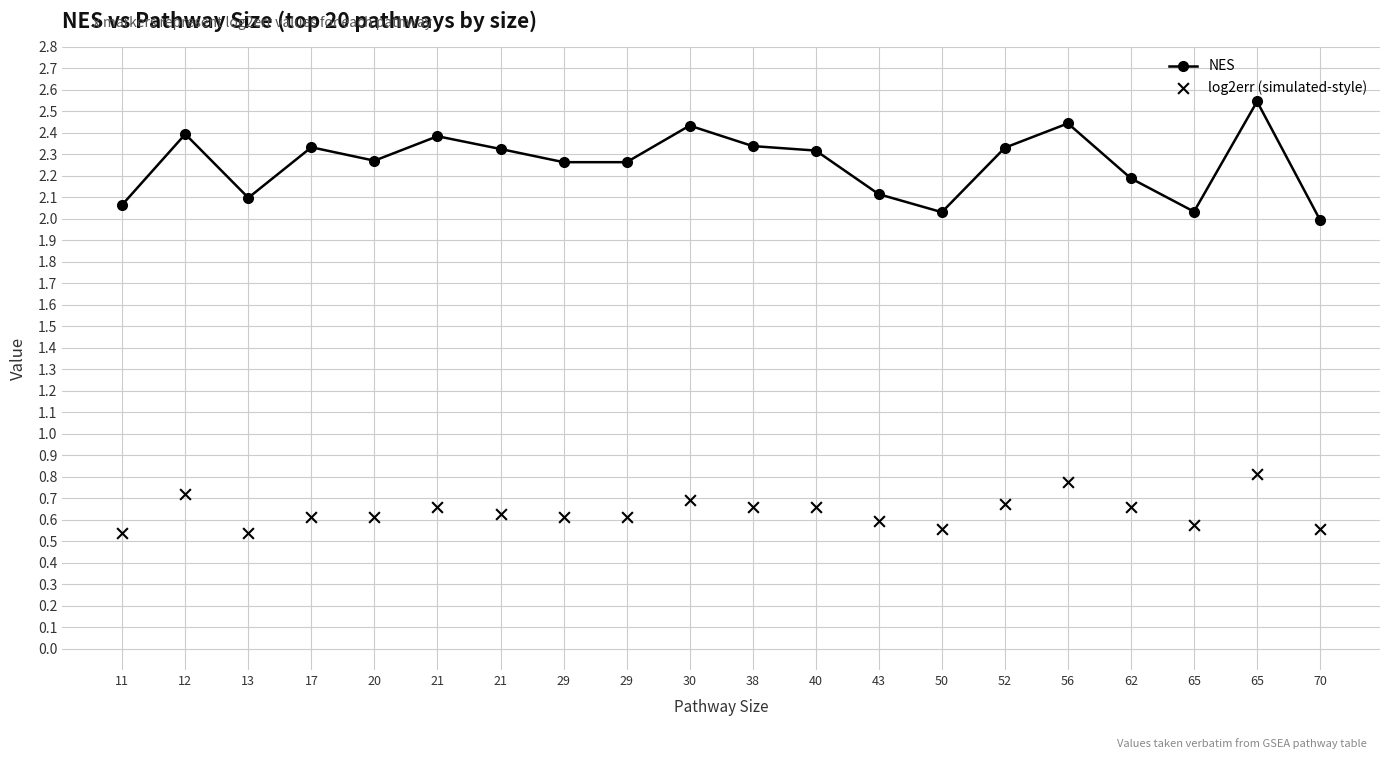

At which category is the sum across all series the highest?

65